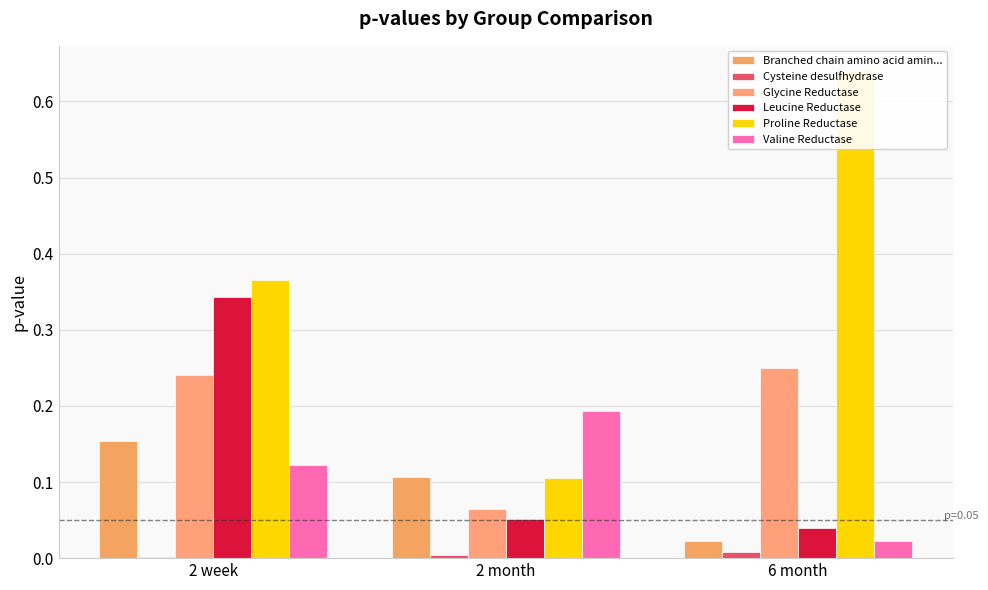

What position from the right is 2 week?

3